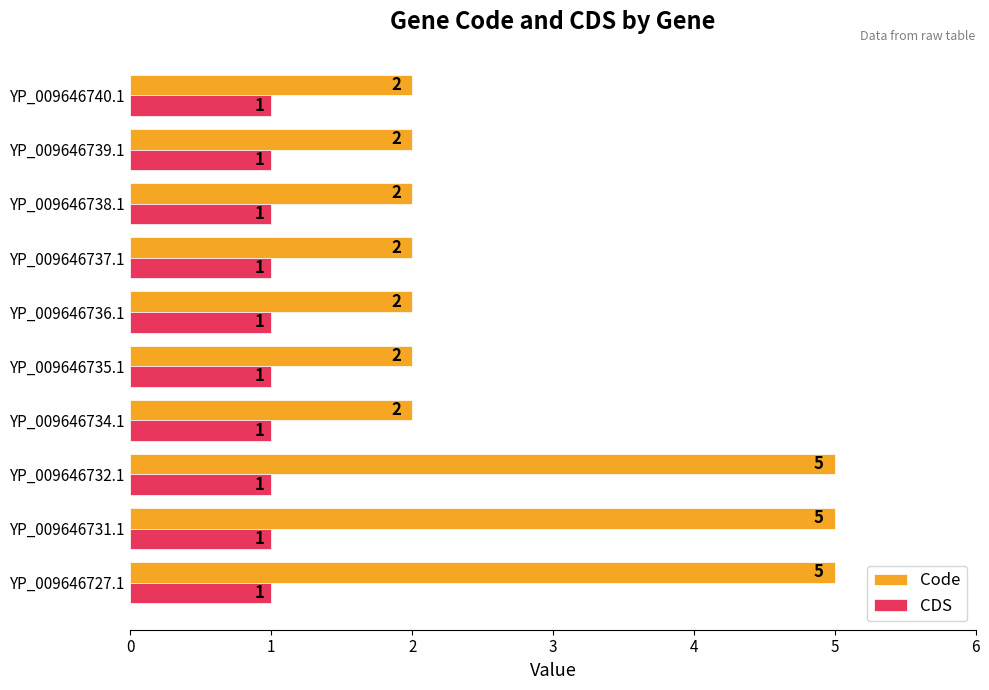

The value of Code at YP_009646732.1 is 7. True or false?

False